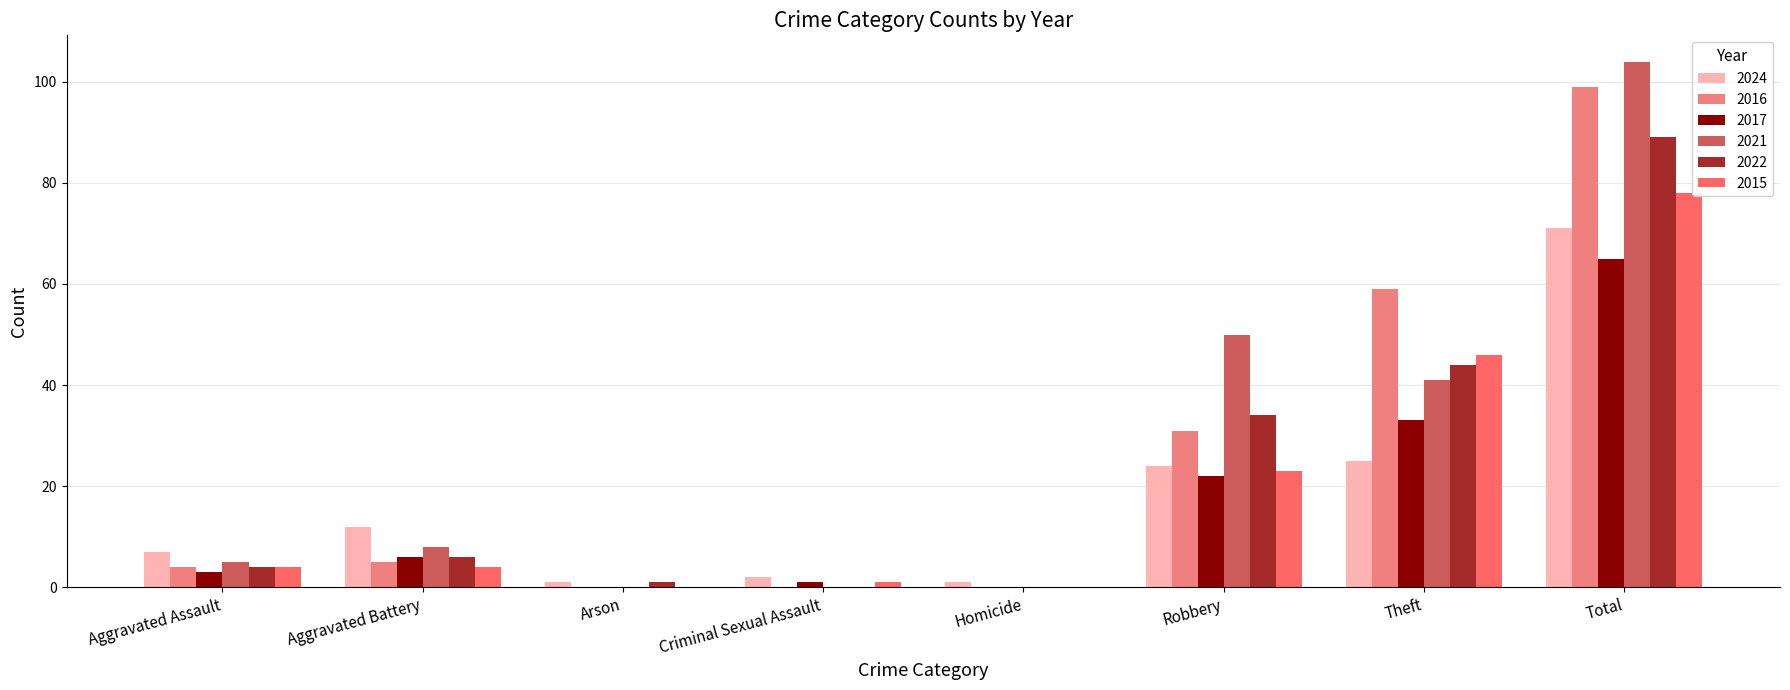

Which series has the largest range (max minus min)?

2021